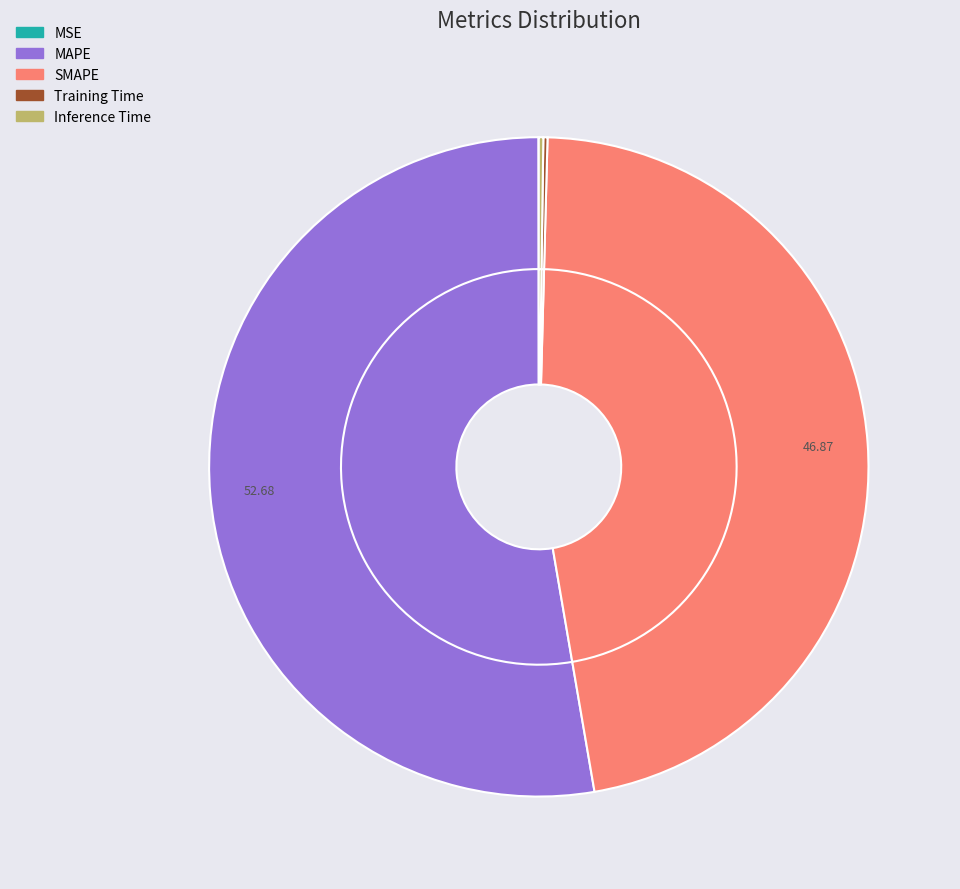

To the nearest percent, what is the difference between the largest and smallest slice percentages?

53%